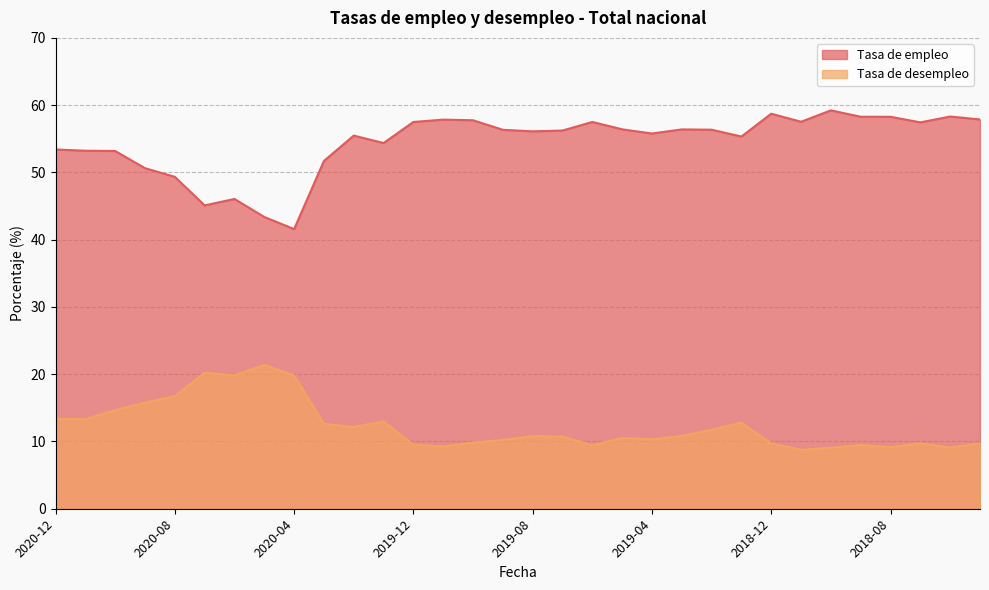

Reading left to right, what are all the values shown in this chart?

Tasa de empleo: 53.4	53.2	53.2	50.6	49.3	45.1	46.1	43.4	41.6	51.7	55.5	54.4	57.5	57.8	57.8	56.3	56.1	56.2	57.5	56.4	55.8	56.4	56.4	55.3	58.7	57.5	59.2	58.3	58.3	57.4	58.3	57.9
Tasa de desempleo: 13.4	13.3	14.7	15.8	16.8	20.2	19.8	21.4	19.8	12.6	12.2	13.0	9.5	9.3	9.8	10.2	10.8	10.7	9.4	10.5	10.3	10.8	11.8	12.8	9.7	8.8	9.1	9.5	9.2	9.7	9.1	9.7